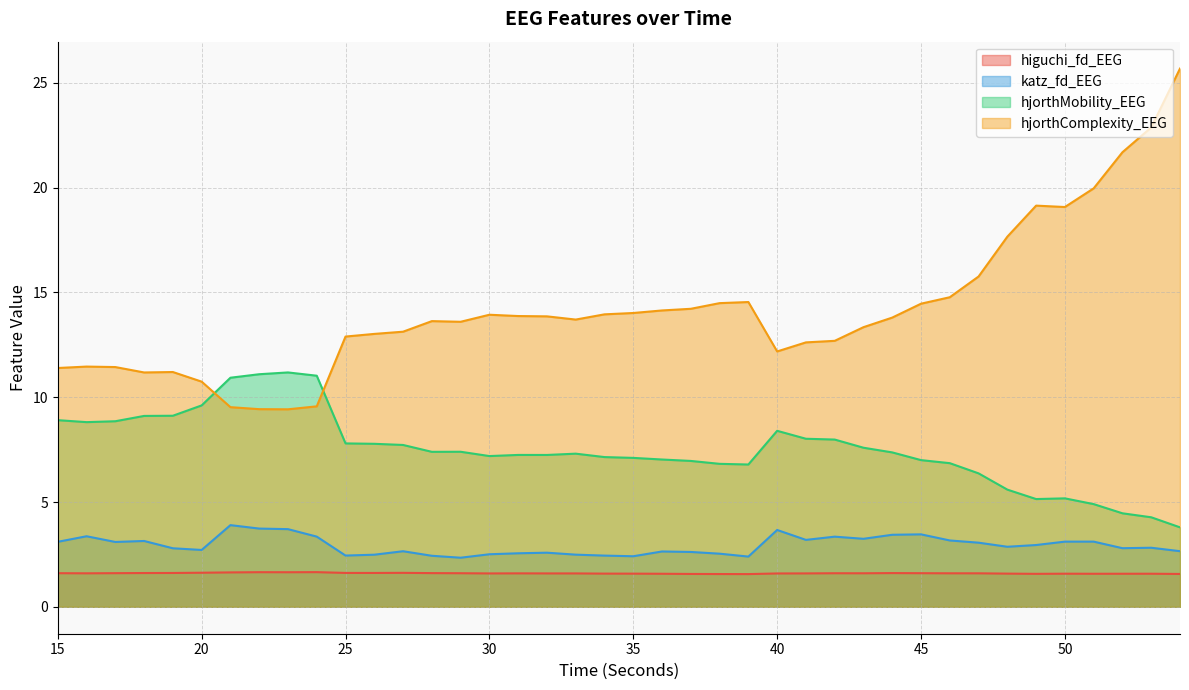

Where is the first local minimum for higuchi_fd_EEG?

16